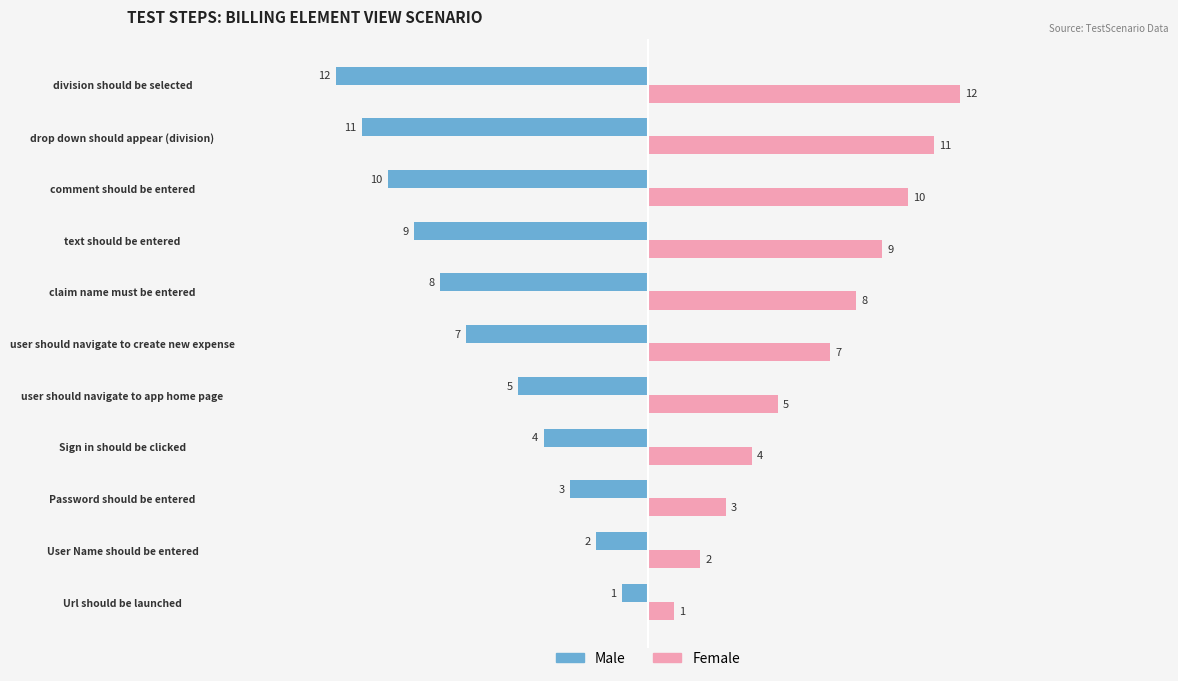

Which category has the lowest value in the Male series?

division should be selected